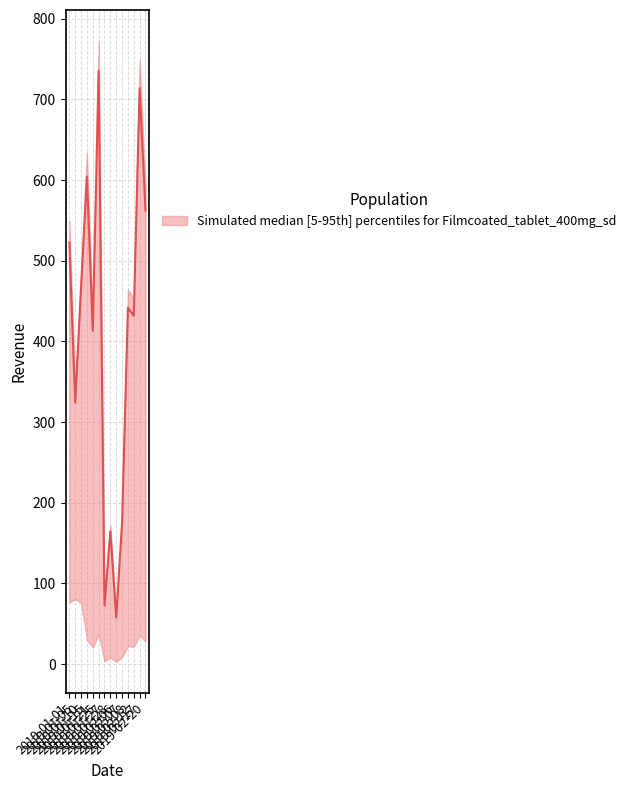

What is the label of the 6th point from the right?

2019-02-06